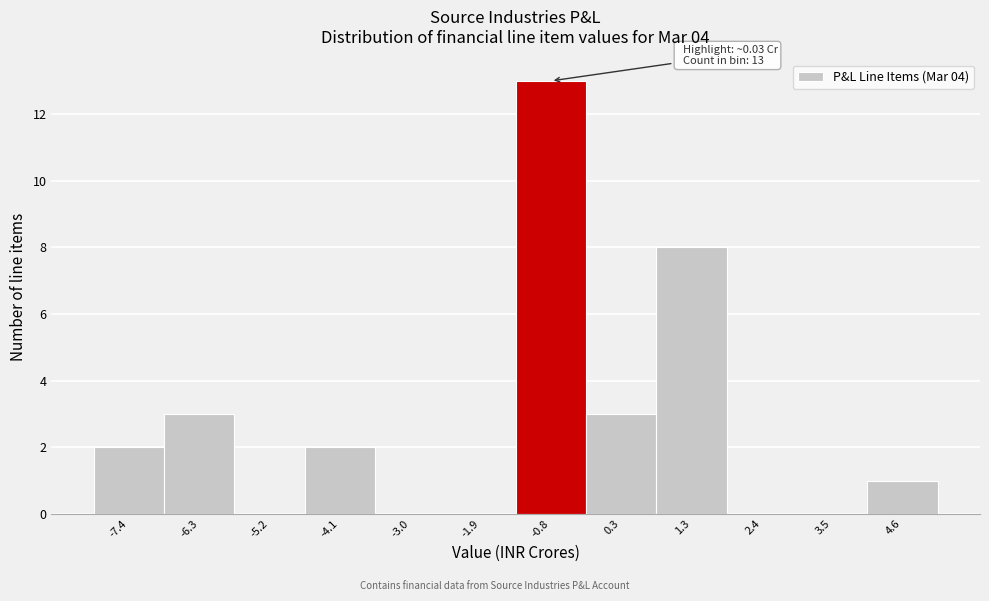

Reading right to left, list all the values displayed in this chart.

4.6=1	3.5=0	2.4=0	1.3=8	0.3=3	-0.8=13	-1.9=0	-3.0=0	-4.1=2	-5.2=0	-6.3=3	-7.4=2